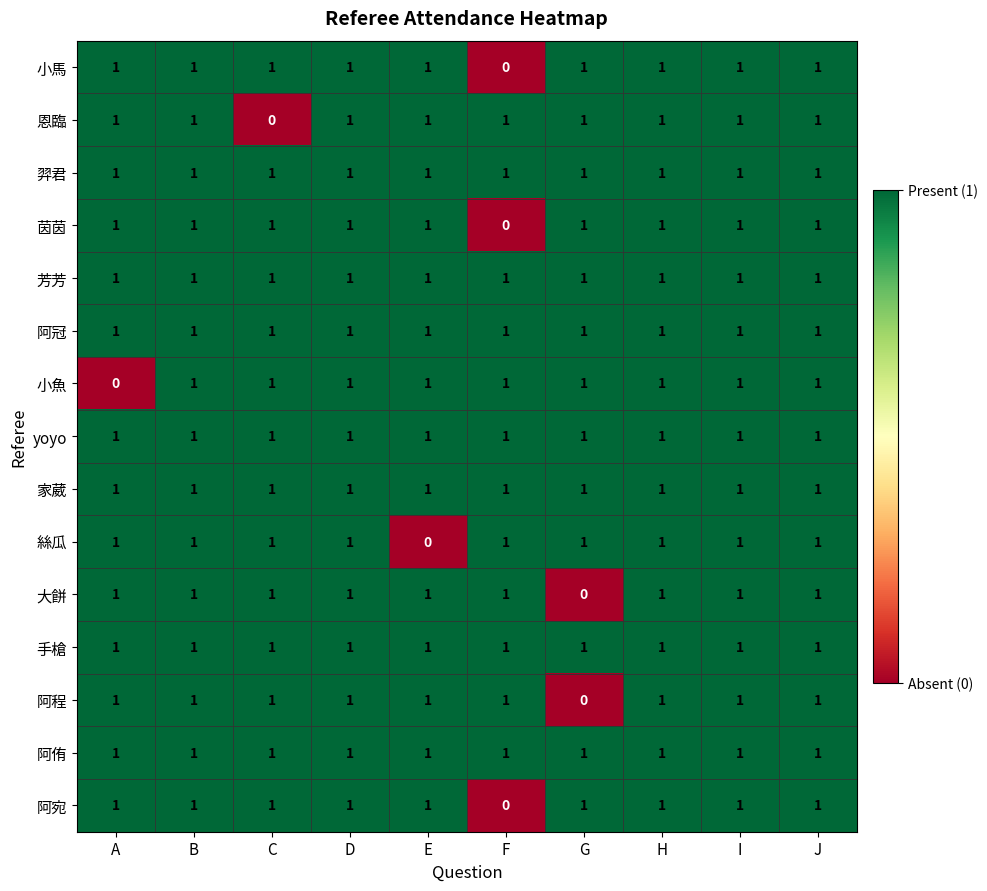

What is the sum of all yoyo values?

10